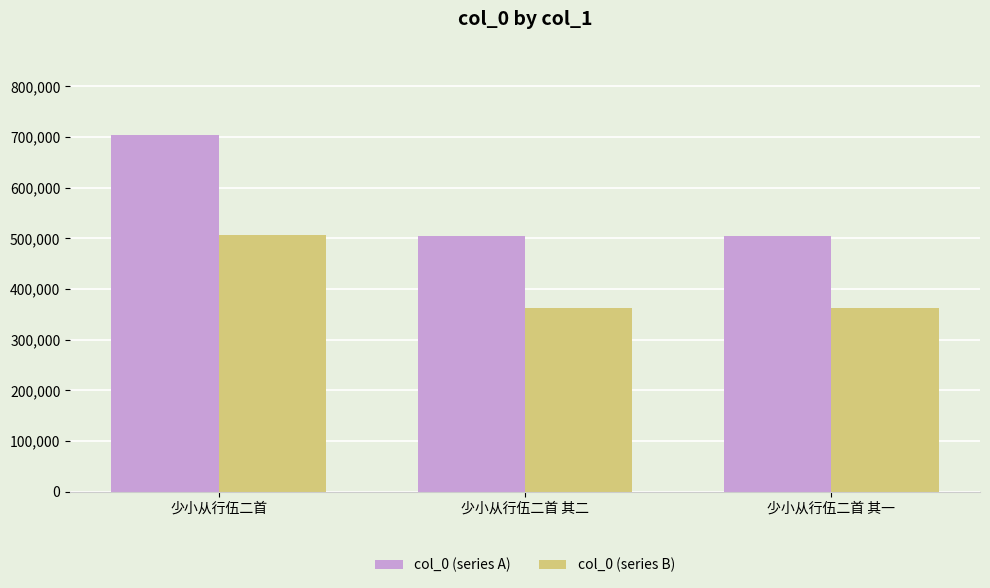

What is the maximum value for col_0 (series B)?

507024.0